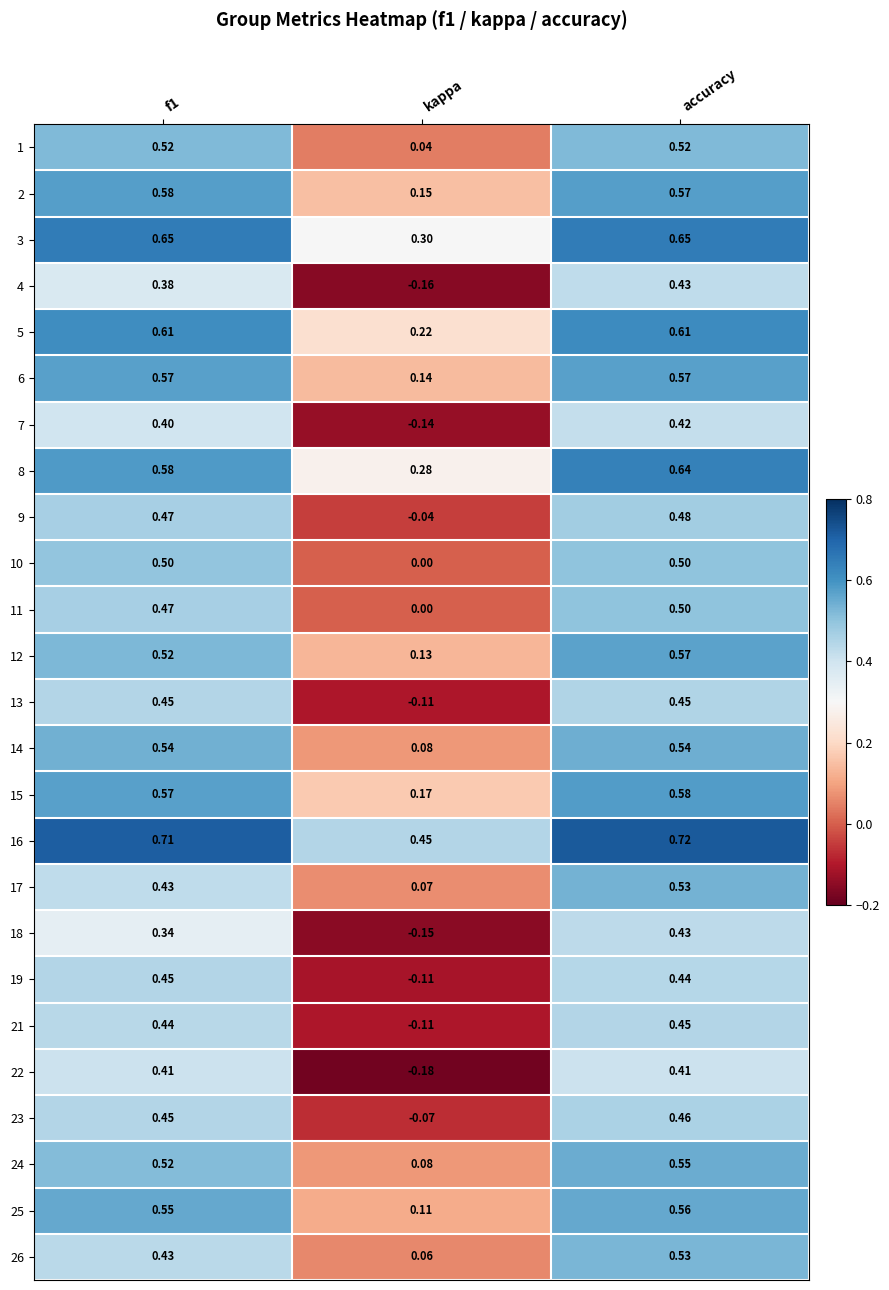

At which label is 22 closest to 0?

kappa